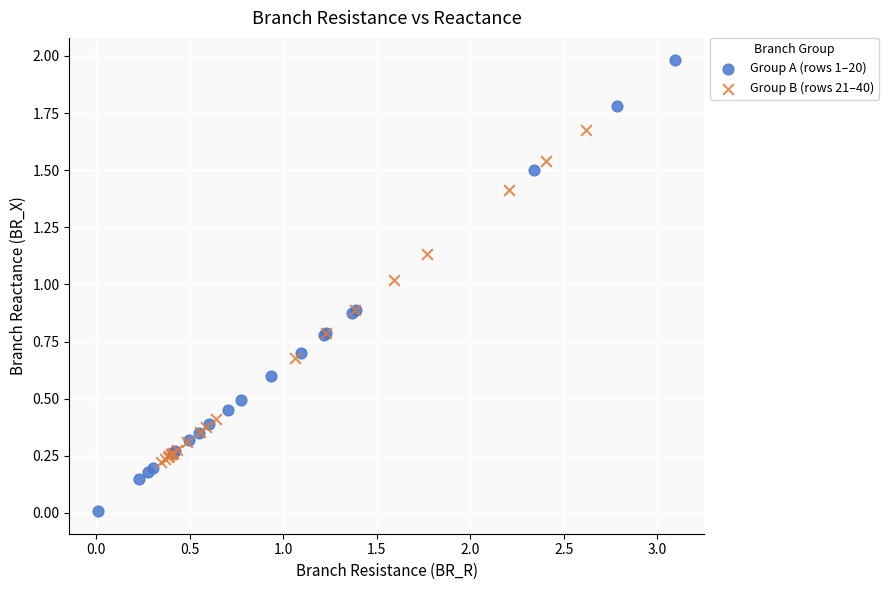

What are all the series names shown in the legend?

Group A (rows 1–20), Group B (rows 21–40)